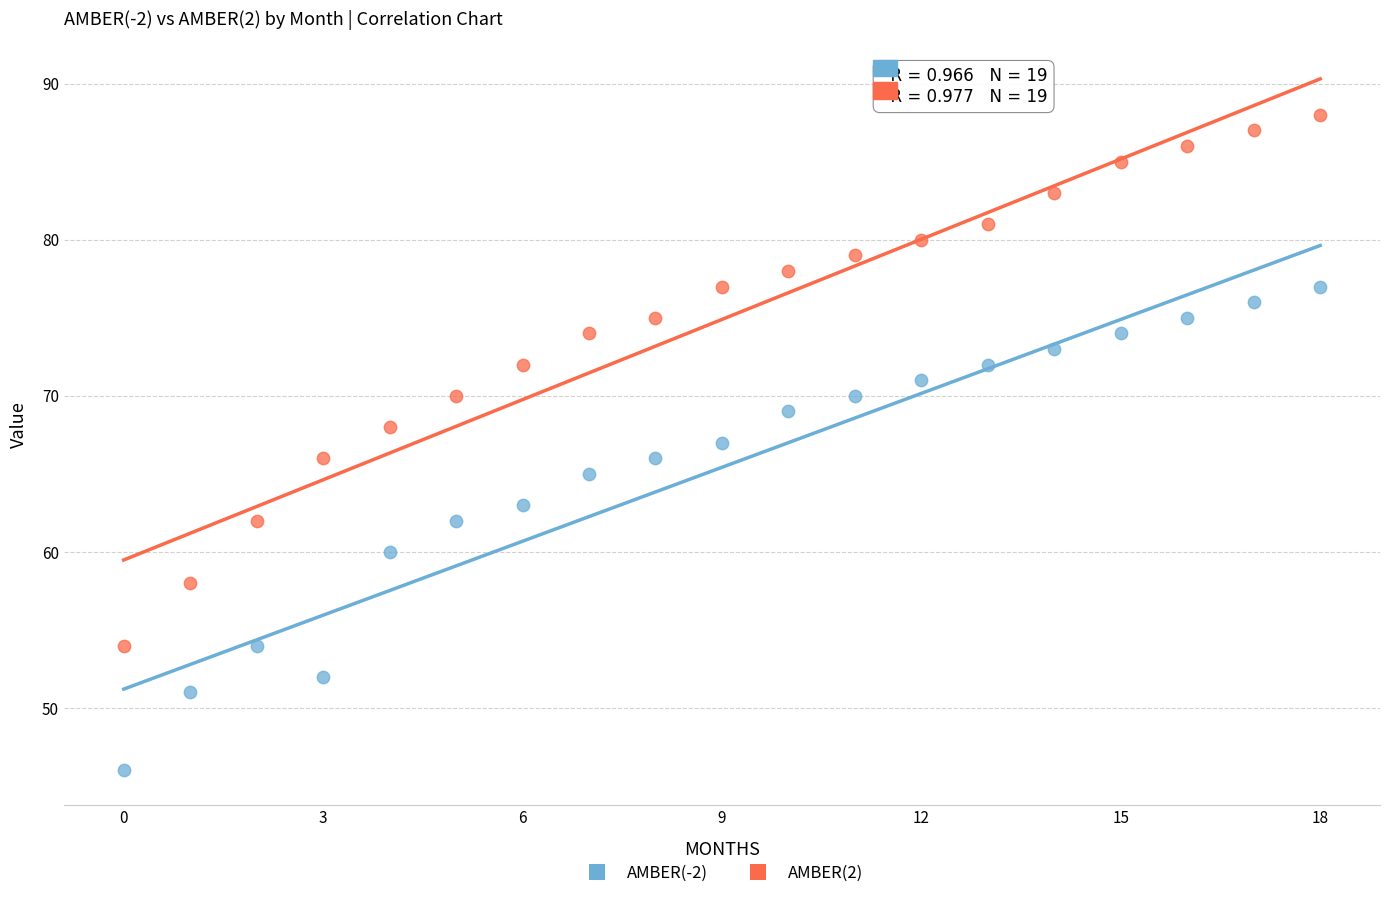

Which series has the largest Y range (max minus min)?

AMBER(2)